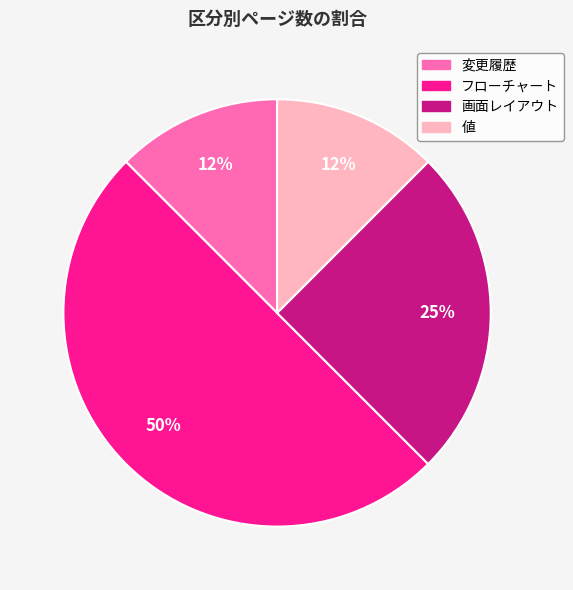

To the nearest percent, what is the average slice percentage?

25%